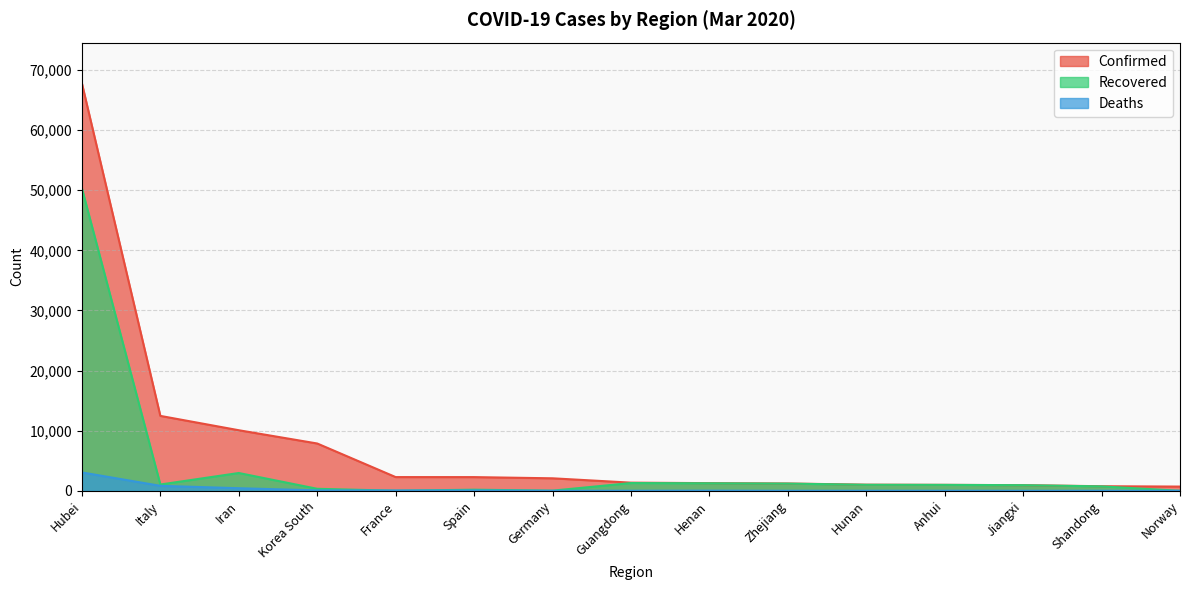

What is the label of the 9th point from the left?

Henan